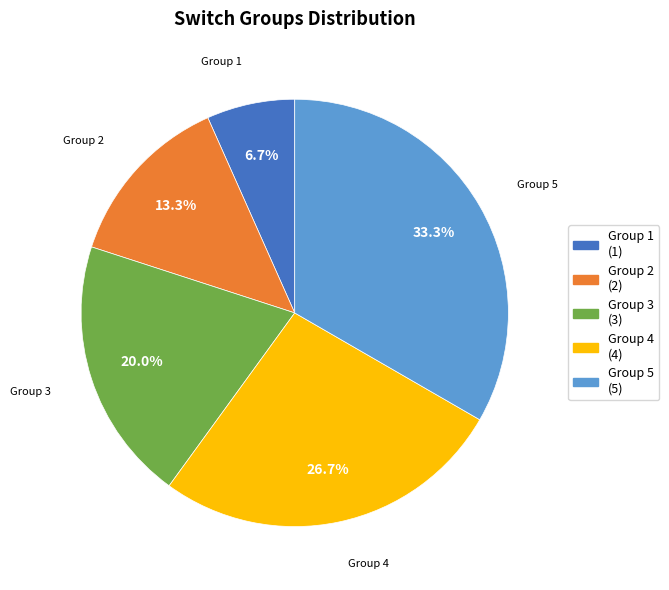

Is there a majority slice in this chart?

No